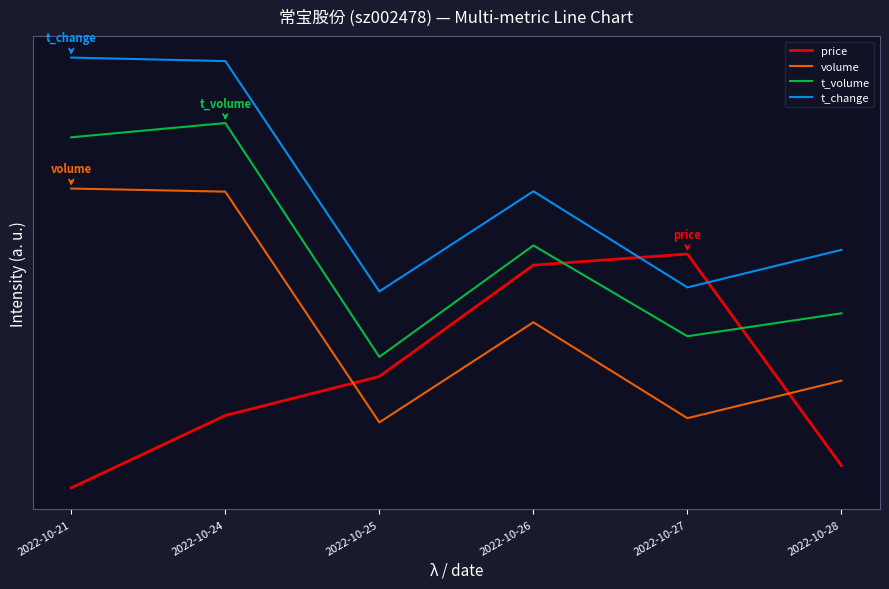

Does the chart have visible grid lines?

No